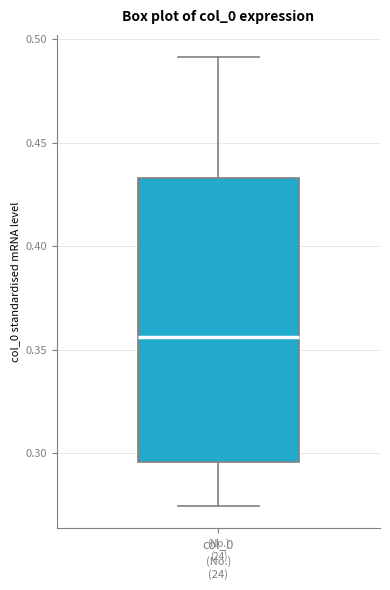

Where is the lower edge of the box for col_0 on the y-axis? The values are not printed on the chart, so give them approximately, as read against the axis.

0.295